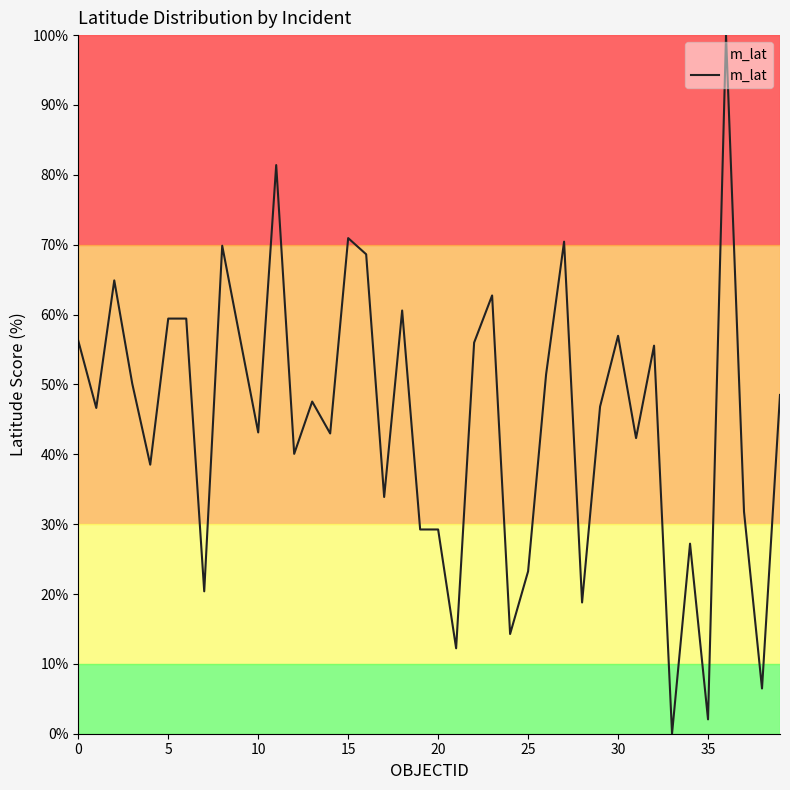

What is the maximum value shown in the chart?

100.0